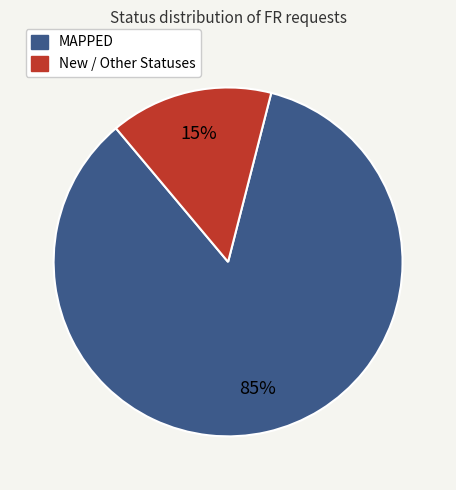

Is there any slice that represents more than half of the pie?

Yes